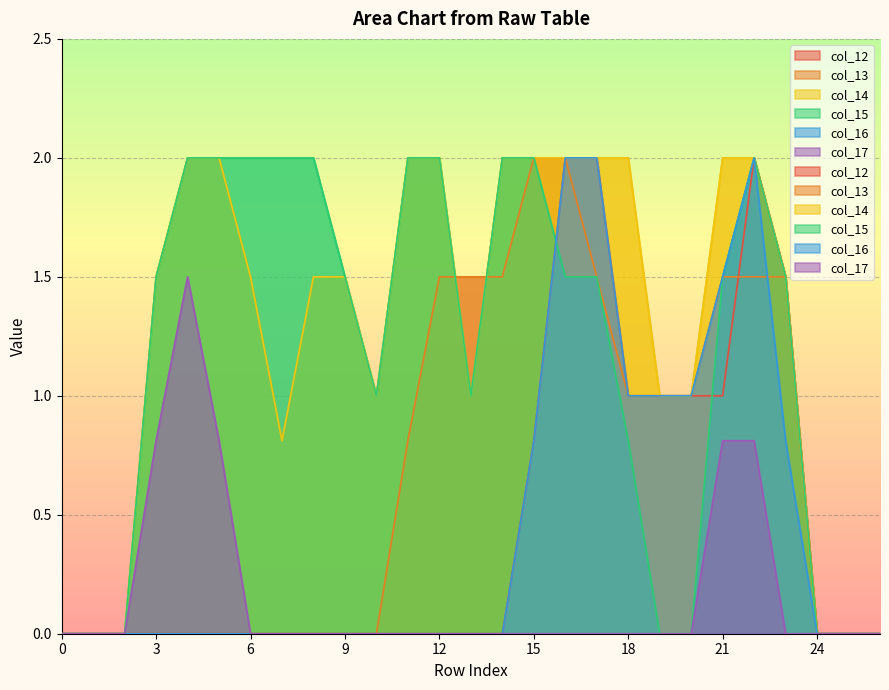

Which series changed the most between 6 and 19?

col_15